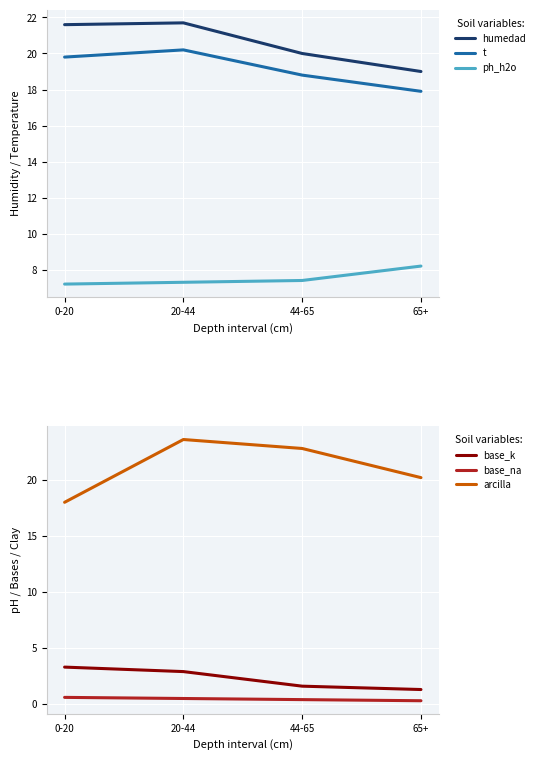

What is the label of the 3rd point from the left?

44-65